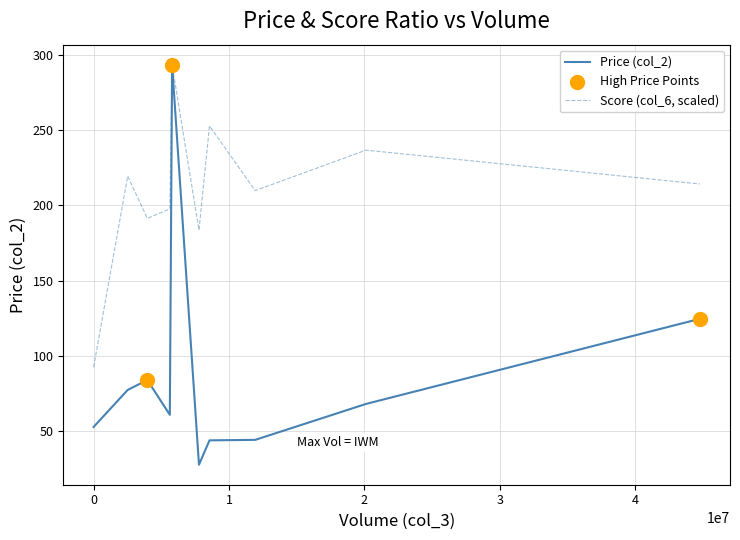

Which series has the largest total across all categories?

Score (col_6, scaled)